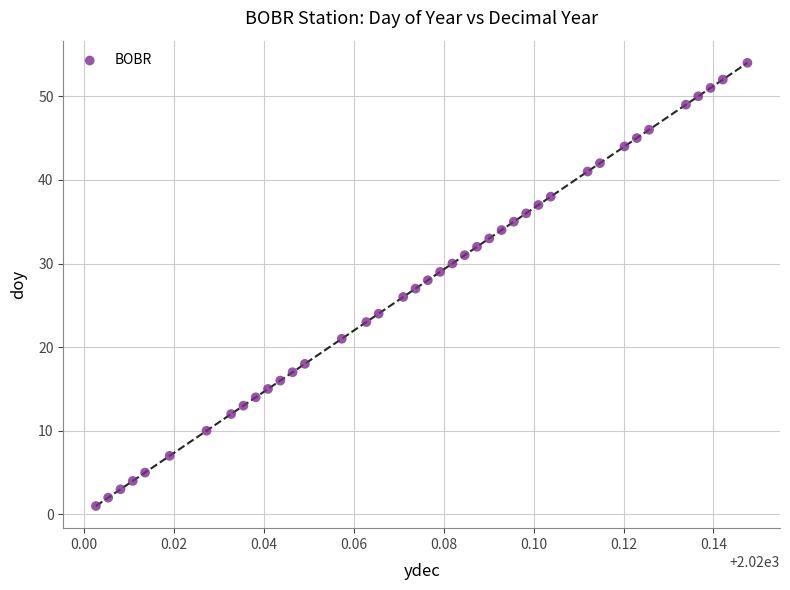

What is the range of Y values (max minus min)?

53